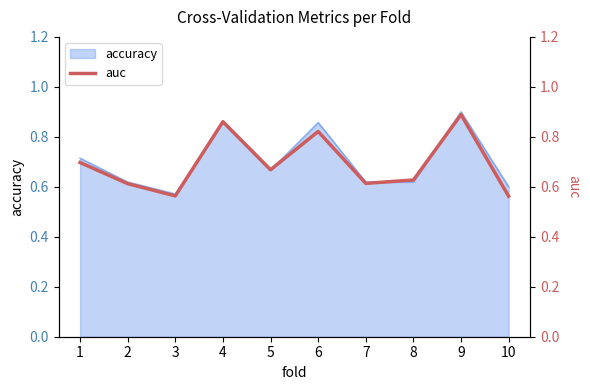

Count the values in the range 0 to 1.

10